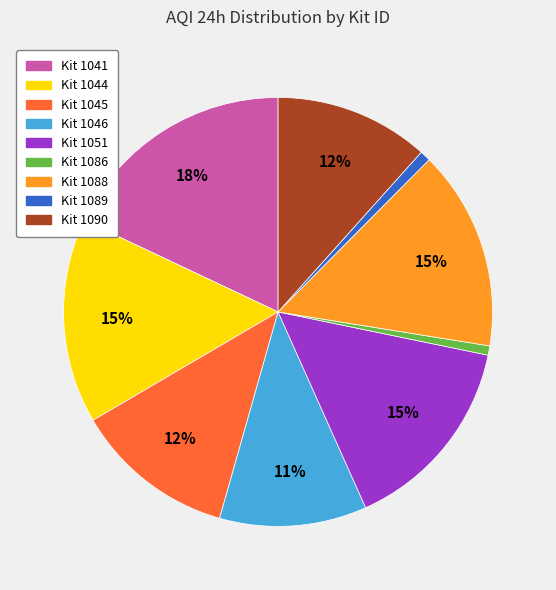

Is there any slice that represents more than half of the pie?

No